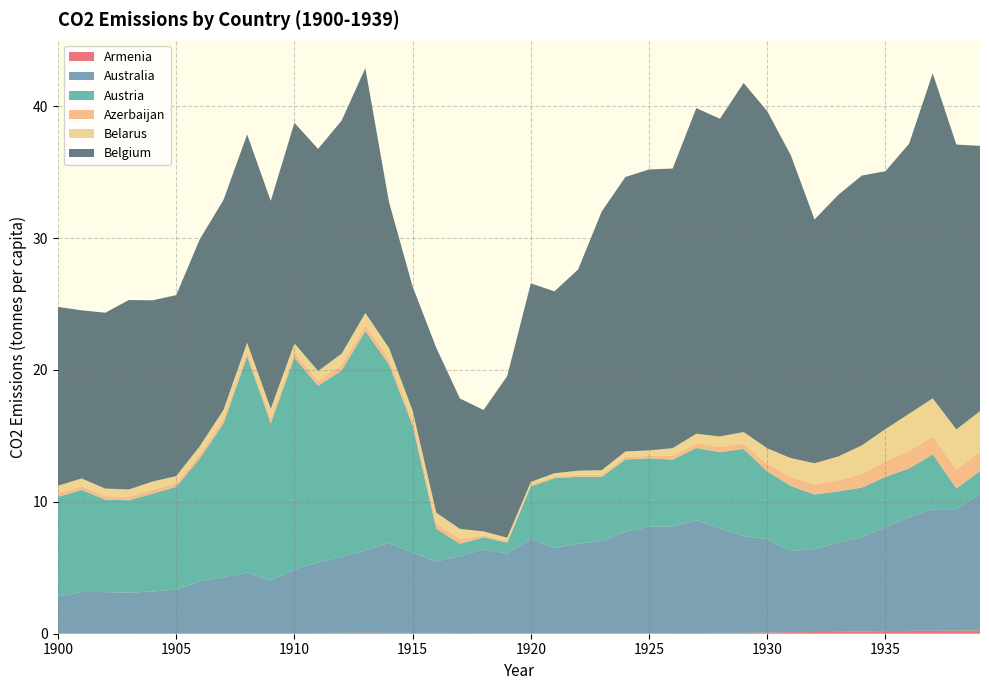

Reading right to left, transcribe all the data shown in this chart.

Armenia: 1939=0.2	1938=0.2	1937=0.2	1936=0.2	1935=0.2	1934=0.2	1933=0.1	1932=0.1	1931=0.1	1930=0.1	1929=0.1	1928=0.1	1927=0.1	1926=0.0	1925=0.0	1924=0.0	1923=0.0	1922=0.0	1921=0.0	1920=0.0	1919=0.0	1918=0.0	1917=0.1	1916=0.1	1915=0.1	1914=0.1	1913=0.1	1912=0.1	1911=0.1	1910=0.1	1909=0.1	1908=0.1	1907=0.1	1906=0.0	1905=0.0	1904=0.0	1903=0.0	1902=0.0	1901=0.0	1900=0.0
Australia: 1939=10.4	1938=9.2	1937=9.2	1936=8.6	1935=7.9	1934=7.2	1933=6.8	1932=6.3	1931=6.2	1930=7.1	1929=7.3	1928=7.9	1927=8.5	1926=8.1	1925=8.1	1924=7.7	1923=7.0	1922=6.8	1921=6.5	1920=7.2	1919=6.1	1918=6.4	1917=5.8	1916=5.4	1915=6.1	1914=6.8	1913=6.2	1912=5.8	1911=5.3	1910=4.8	1909=4.0	1908=4.6	1907=4.2	1906=3.9	1905=3.3	1904=3.2	1903=3.1	1902=3.1	1901=3.1	1900=2.8
Austria: 1939=1.7	1938=1.6	1937=4.2	1936=3.7	1935=3.8	1934=3.8	1933=3.9	1932=4.1	1931=4.9	1930=5.1	1929=6.6	1928=5.8	1927=5.5	1926=5.1	1925=5.2	1924=5.5	1923=4.9	1922=5.1	1921=5.3	1920=4.0	1919=0.8	1918=0.9	1917=0.9	1916=2.5	1915=9.6	1914=13.6	1913=16.6	1912=14.1	1911=13.4	1910=16.0	1909=11.9	1908=16.4	1907=11.7	1906=9.3	1905=7.8	1904=7.4	1903=7.0	1902=7.0	1901=7.7	1900=7.6
Azerbaijan: 1939=1.5	1938=1.4	1937=1.4	1936=1.3	1935=1.2	1934=1.0	1933=0.8	1932=0.8	1931=0.7	1930=0.6	1929=0.4	1928=0.4	1927=0.3	1926=0.3	1925=0.2	1924=0.2	1923=0.2	1922=0.1	1921=0.1	1920=0.1	1919=0.1	1918=0.1	1917=0.4	1916=0.4	1915=0.4	1914=0.4	1913=0.4	1912=0.4	1911=0.4	1910=0.3	1909=0.4	1908=0.3	1907=0.3	1906=0.3	1905=0.3	1904=0.3	1903=0.3	1902=0.3	1901=0.3	1900=0.3
Belarus: 1939=3.1	1938=3.0	1937=2.9	1936=2.8	1935=2.5	1934=2.2	1933=1.8	1932=1.6	1931=1.4	1930=1.2	1929=0.9	1928=0.8	1927=0.7	1926=0.6	1925=0.4	1924=0.4	1923=0.3	1922=0.3	1921=0.3	1920=0.2	1919=0.3	1918=0.3	1917=0.8	1916=0.8	1915=0.8	1914=0.8	1913=0.9	1912=0.9	1911=0.8	1910=0.7	1909=0.7	1908=0.7	1907=0.7	1906=0.6	1905=0.6	1904=0.6	1903=0.6	1902=0.6	1901=0.6	1900=0.6
Belgium: 1939=20.1	1938=21.6	1937=24.6	1936=20.5	1935=19.6	1934=20.5	1933=19.8	1932=18.5	1931=23.0	1930=25.6	1929=26.5	1928=24.1	1927=24.7	1926=21.2	1925=21.3	1924=20.8	1923=19.6	1922=15.3	1921=13.8	1920=15.1	1919=12.2	1918=9.2	1917=9.9	1916=12.5	1915=9.4	1914=11.1	1913=18.6	1912=17.7	1911=16.8	1910=16.7	1909=15.8	1908=15.8	1907=15.9	1906=15.7	1905=13.7	1904=13.7	1903=14.4	1902=13.3	1901=12.7	1900=13.6